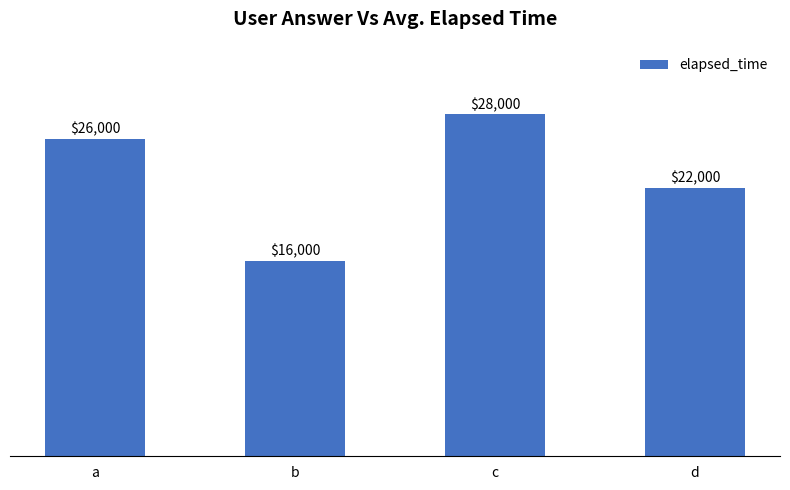

Is it true that the value at c is 13320?

False